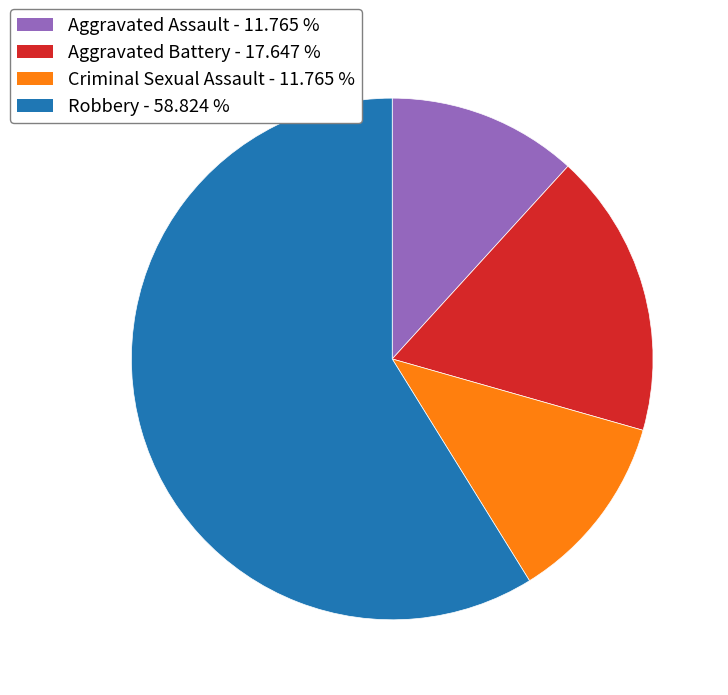

What is the majority slice?

Robbery